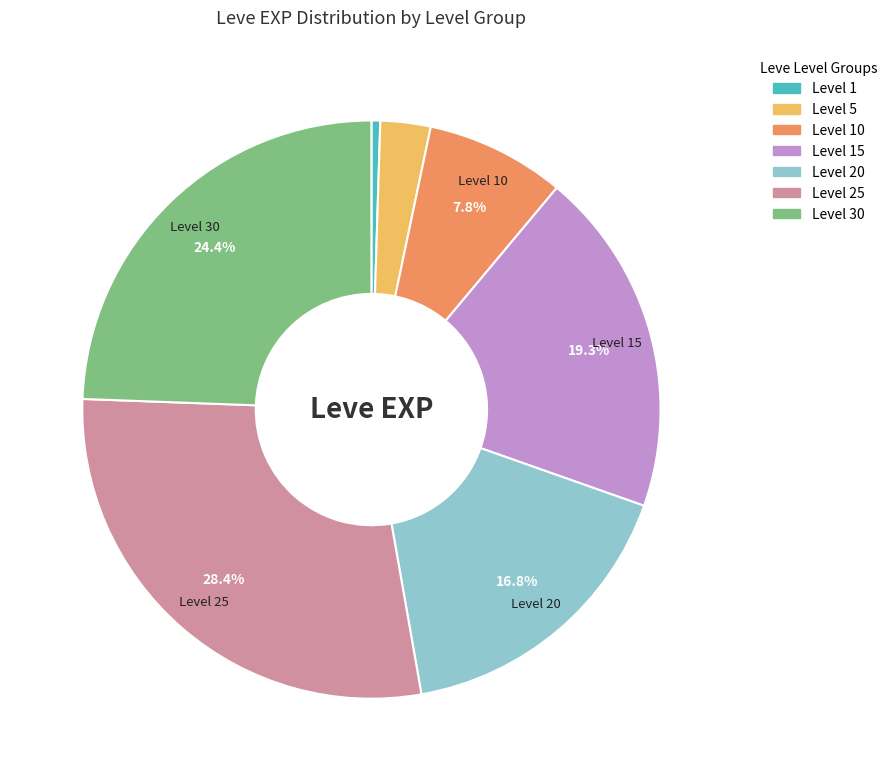

Is there a majority slice in this chart?

No